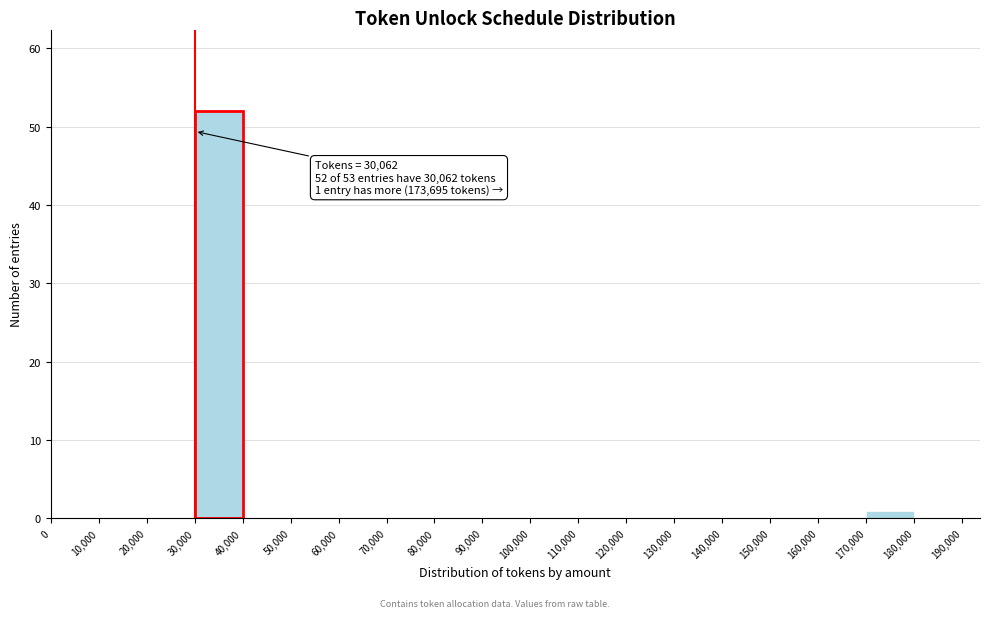

Over which range of the x-axis is the bar tallest?

30,000 to 40,000